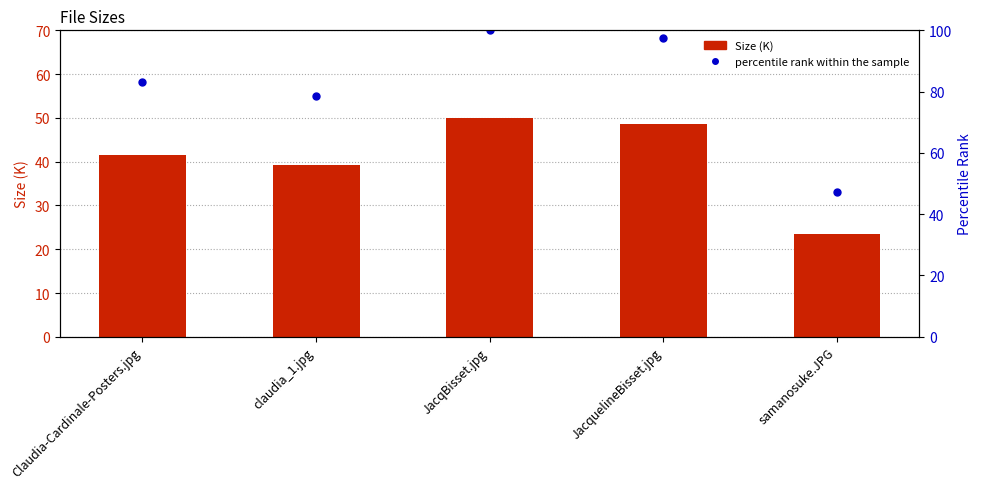

How many data points in Size (K) are above 41?

3